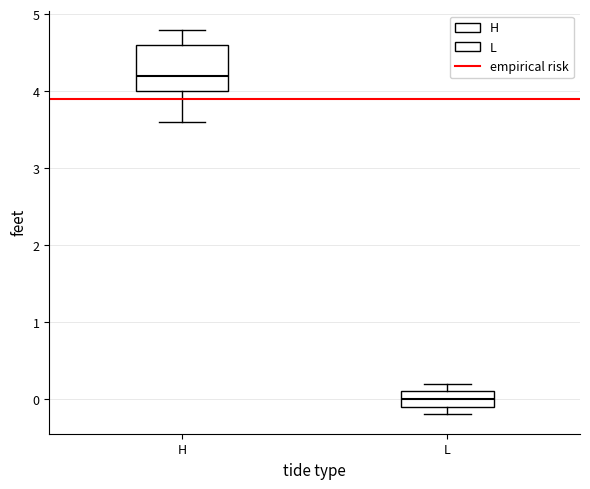

Which box has the highest median line?

H